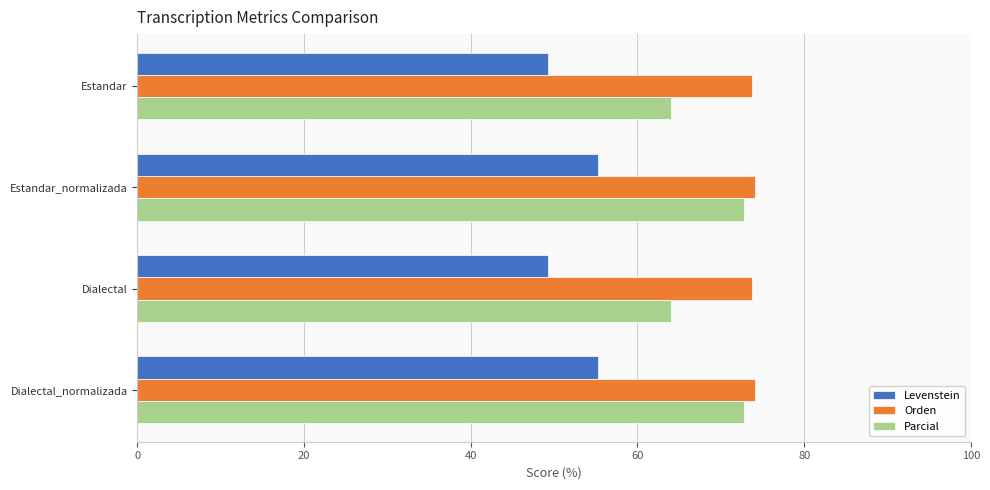

At Dialectal, list the series in order from smallest to largest.

Levenstein, Parcial, Orden